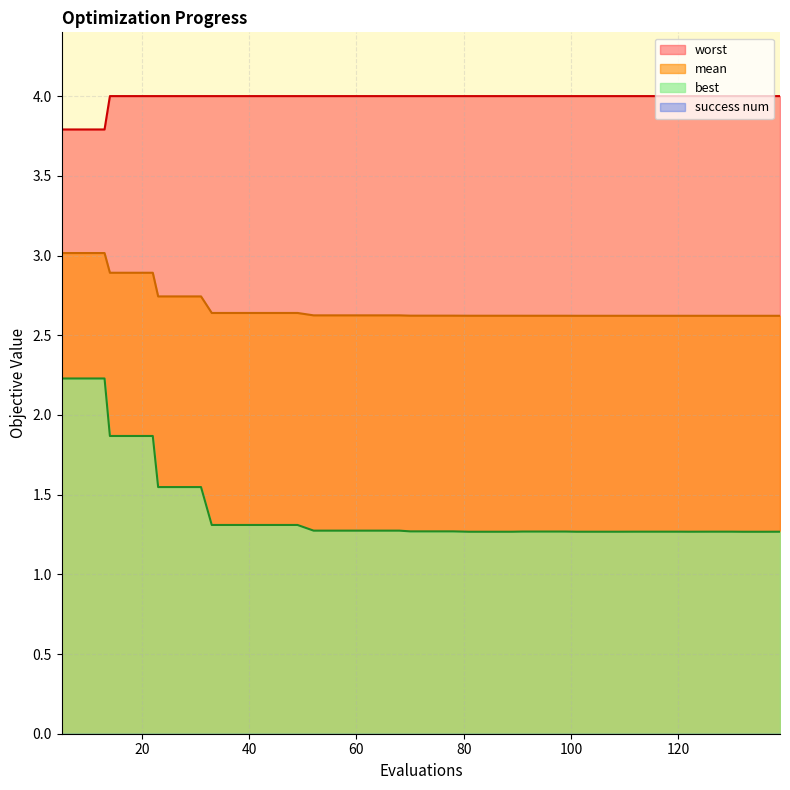

Is it true that mean equals 2.6 at 56?

True